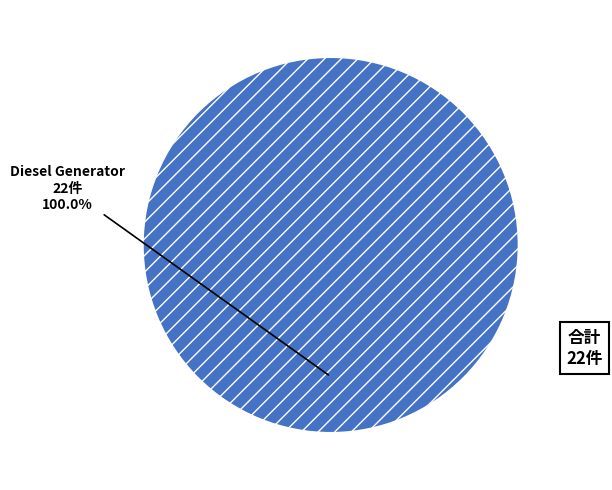

How many segments does this pie chart have?

1